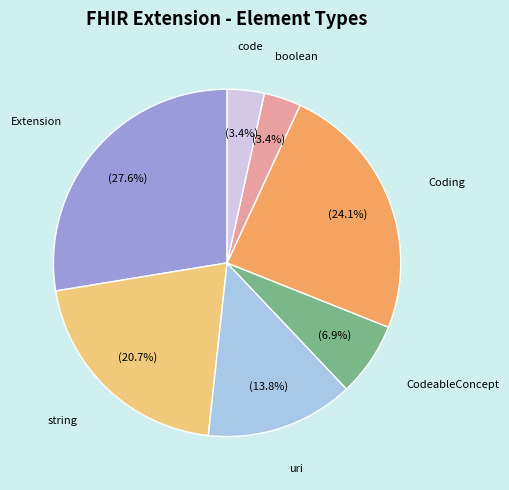

Is there a majority slice in this chart?

No